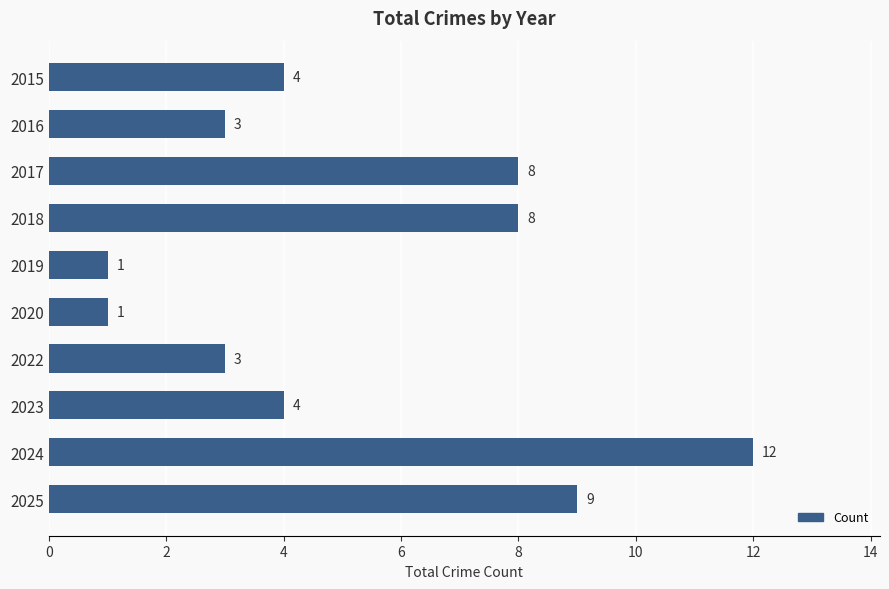

Reading top to bottom, what are all the values shown in this chart?

4	3	8	8	1	1	3	4	12	9